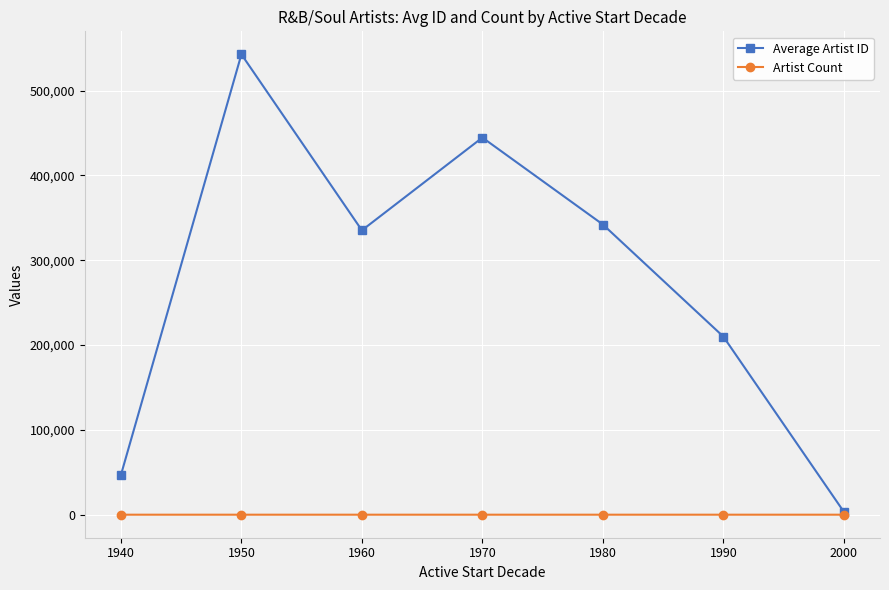

Which series has the largest total across all categories?

Average Artist ID